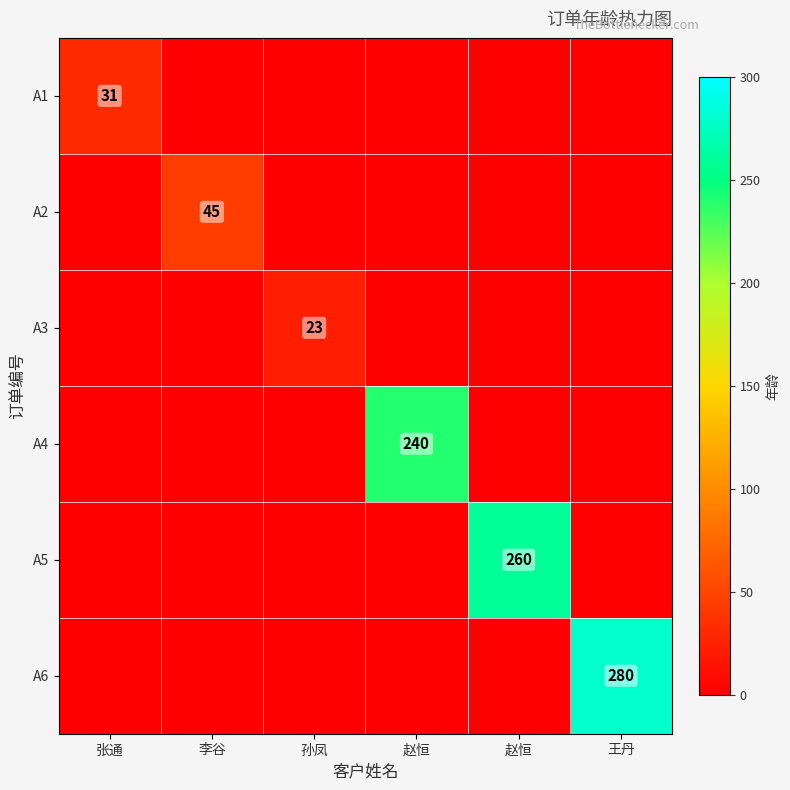

At how many categories does at least one series exceed 96?

3